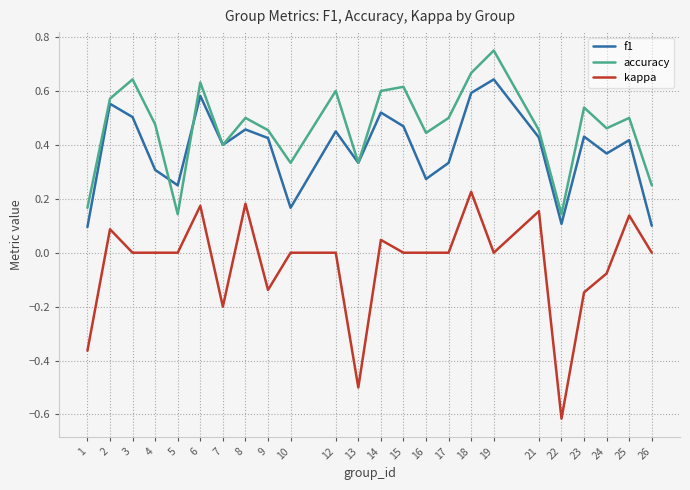

The f1 series shows 0.1 at 22. True or false?

True